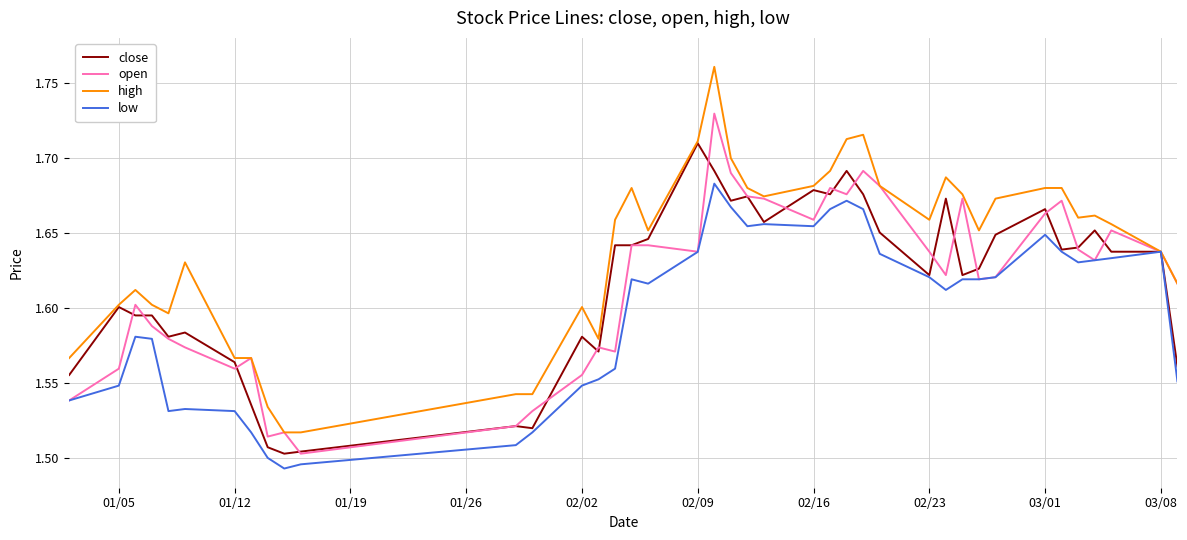

List the series in order of their peak value, highest first.

high, open, close, low